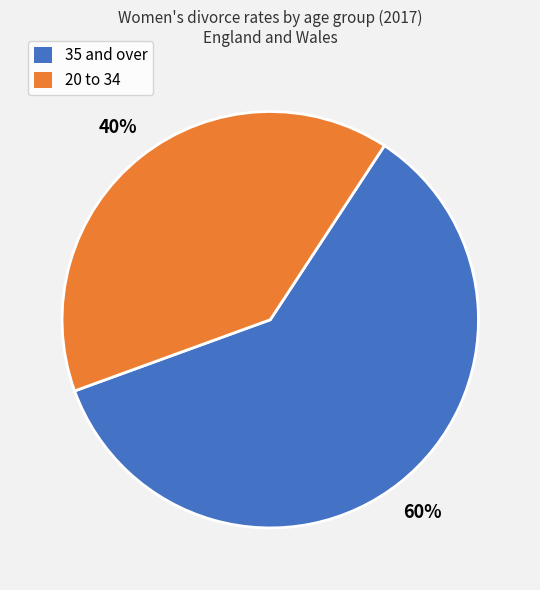

To the nearest percent, what is the average slice percentage?

50%